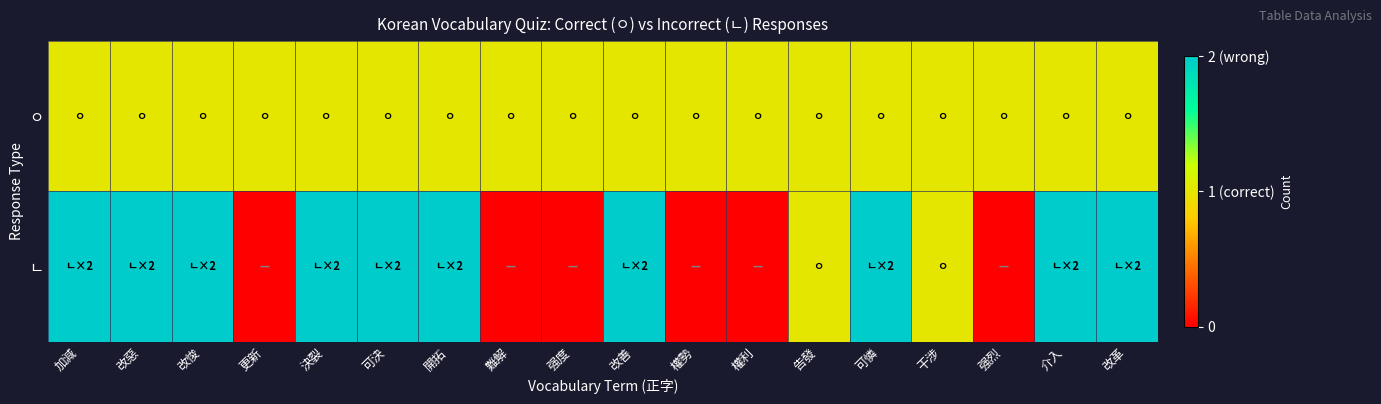

Reading left to right, transcribe all the data shown in this chart.

ㅇ: 加減=1	改惡=1	改悛=1	更新=1	決裂=1	可決=1	開拓=1	難解=1	强度=1	改善=1	權勢=1	權利=1	告發=1	可憐=1	干涉=1	强烈=1	介入=1	改革=1
ㄴ: 加減=2	改惡=2	改悛=2	更新=0	決裂=2	可決=2	開拓=2	難解=0	强度=0	改善=2	權勢=0	權利=0	告發=1	可憐=2	干涉=1	强烈=0	介入=2	改革=2